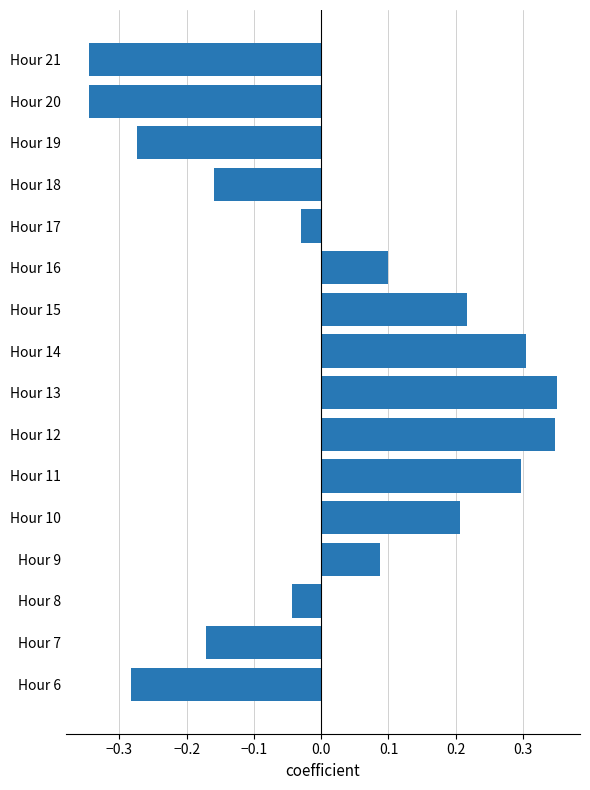

What is the change in value from Hour 15 to Hour 19?

-0.5